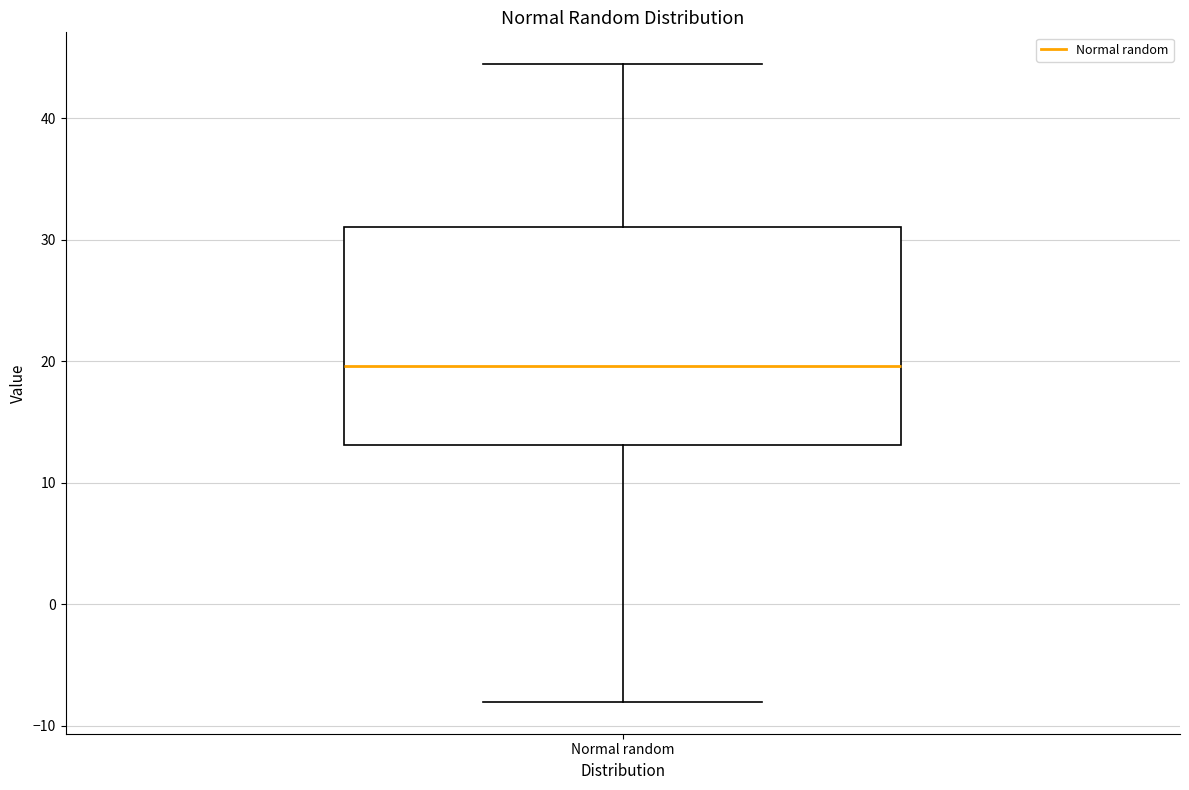

Read this box plot against the y-axis: the position of the median line, the range covered by the box, and the ends of both whiskers. The values are not printed on the chart, so give them approximately, as read against the axis.

median 20, box 13 to 31, whiskers -8 to 44